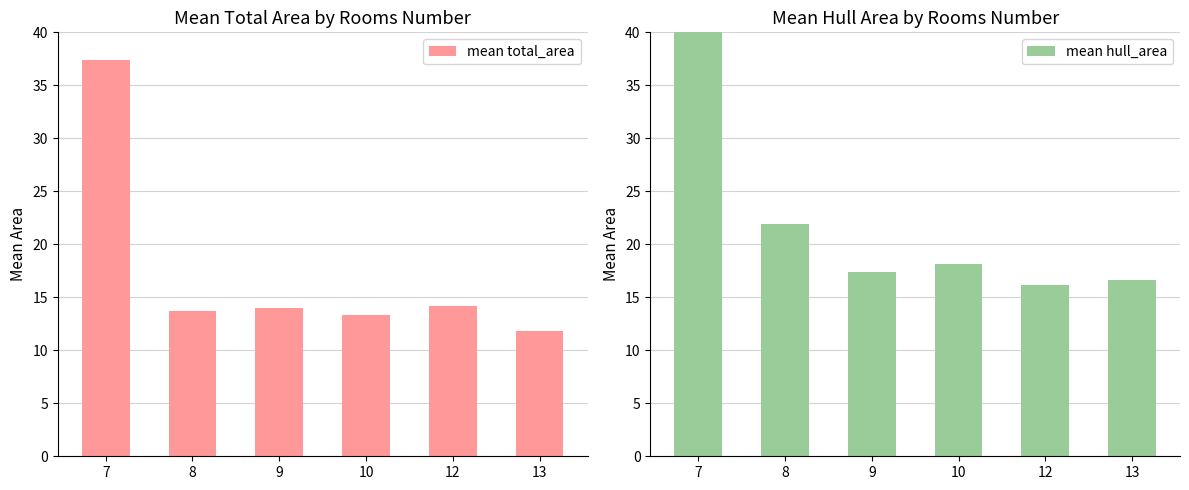

What are all the series names shown in the legend?

mean total_area, mean hull_area